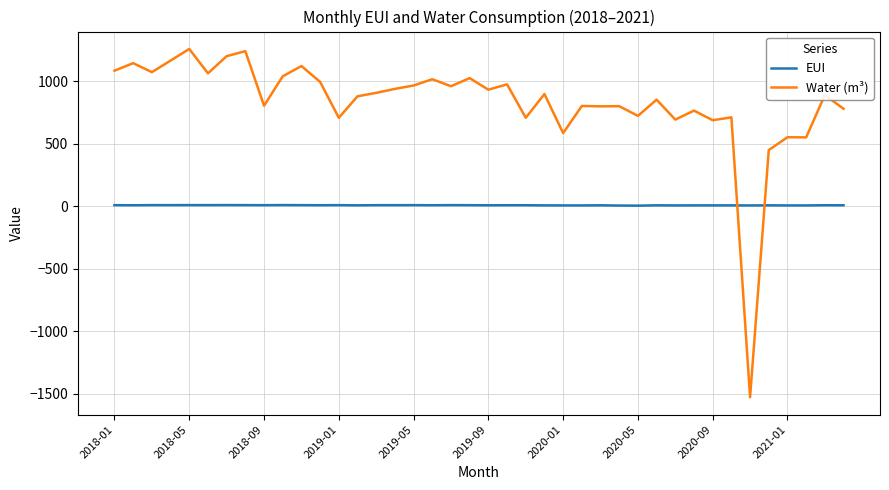

What is the smallest value displayed?

-1527.0